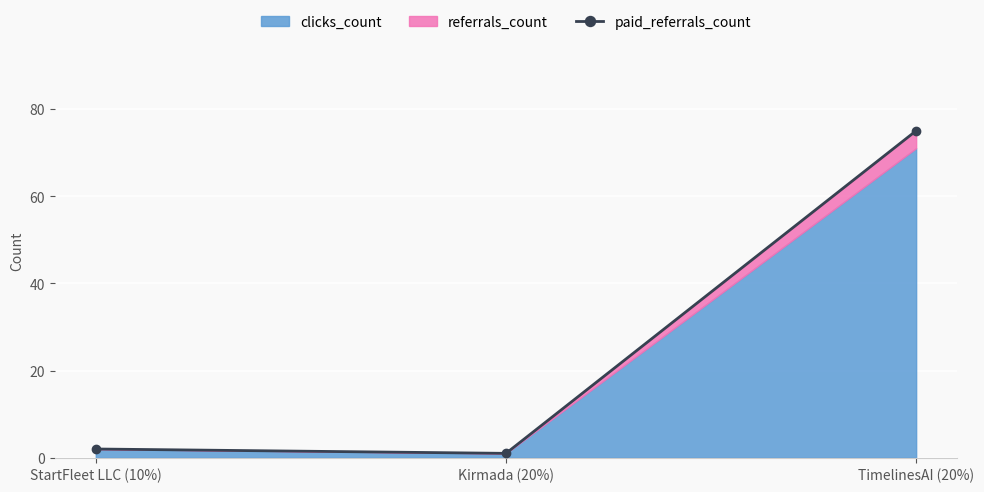

What is the label of the 3rd point from the left?

TimelinesAI (20%)